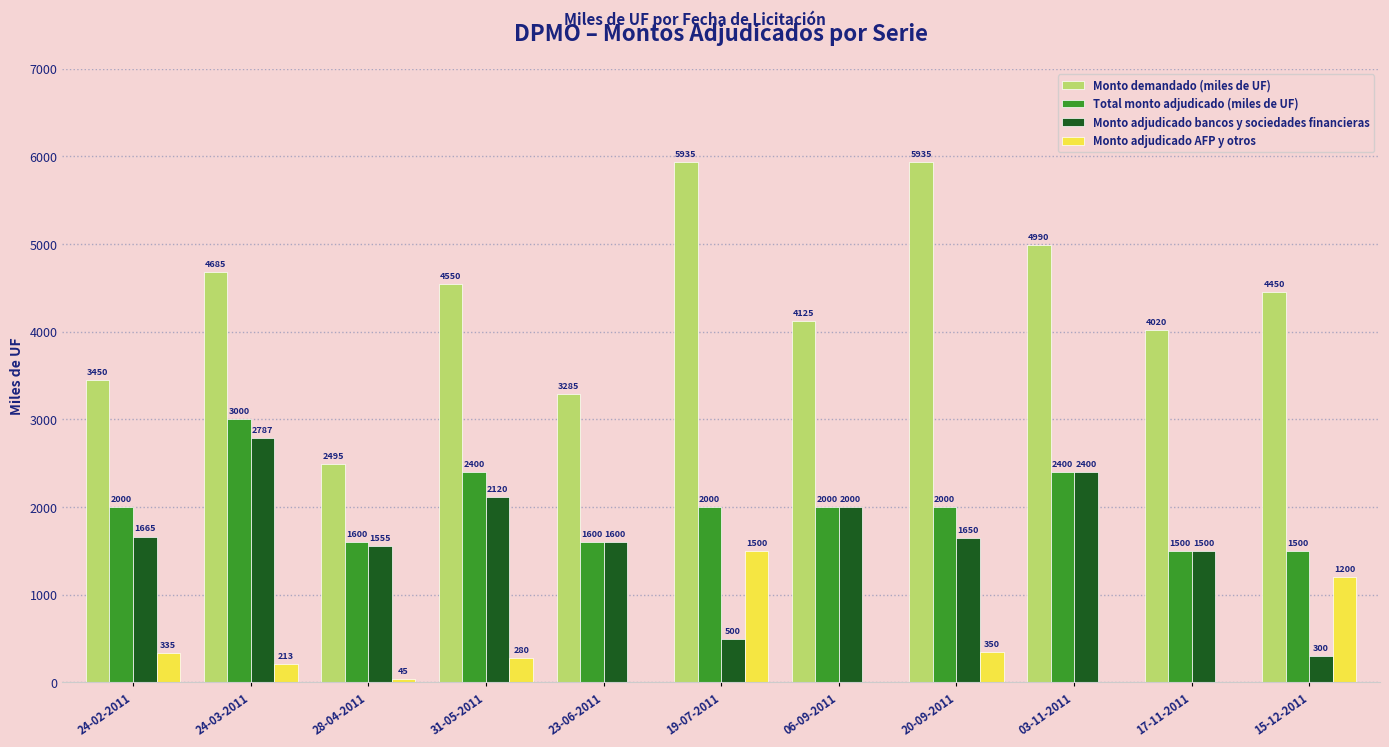

At which label does Monto adjudicado bancos y sociedades financieras first exceed 1650?

24-02-2011